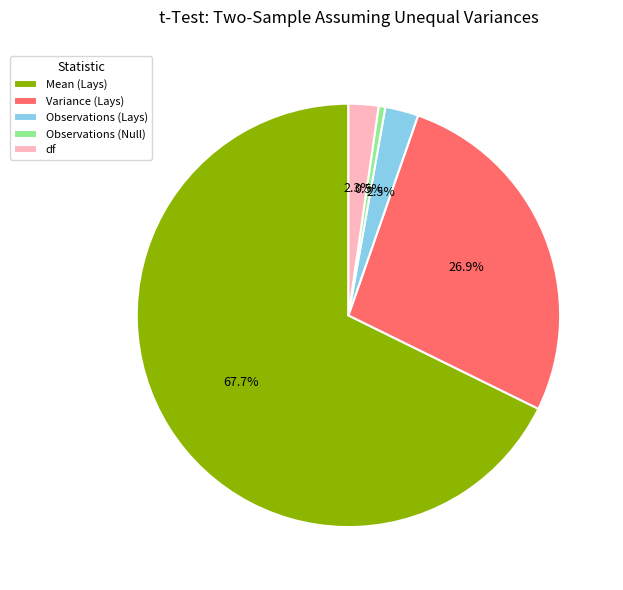

Is the sum of Observations (Lays) and Mean (Lays) greater than half?

Yes